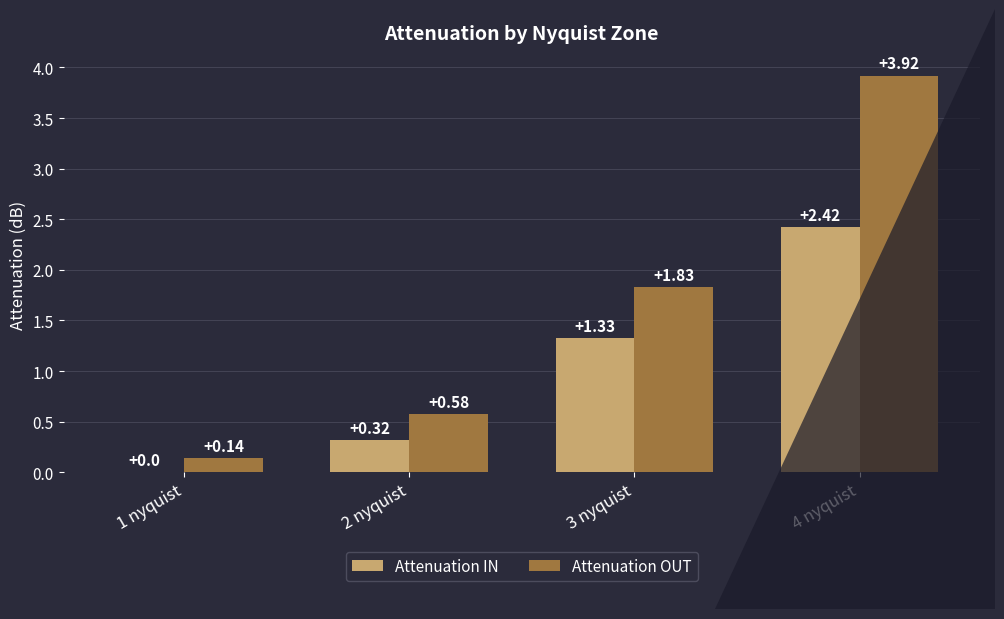

What is the sum of the Attenuation OUT values at 3 nyquist and 1 nyquist?

2.0